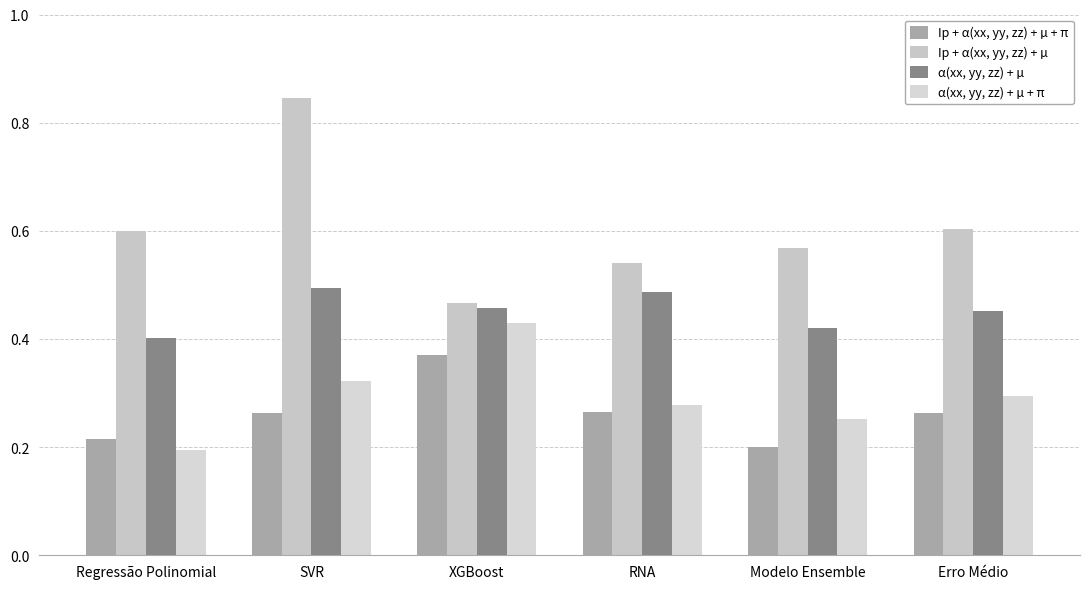

The value of α(xx, yy, zz) + µ at SVR is 0.5. True or false?

True